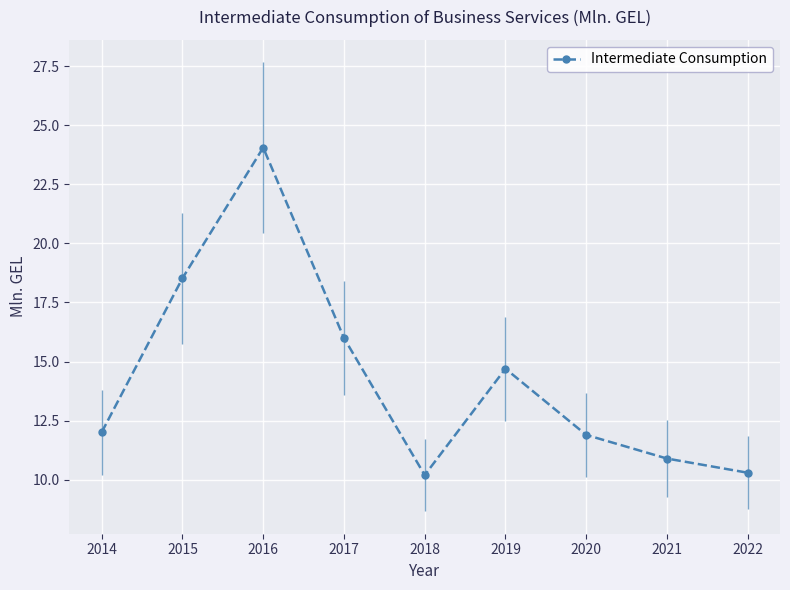

Which has a higher value, 2015 or 2014?

2015